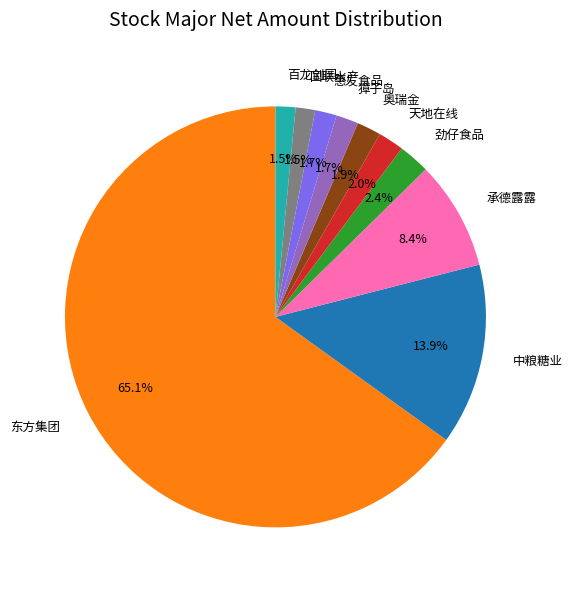

Does any single category account for the majority?

Yes